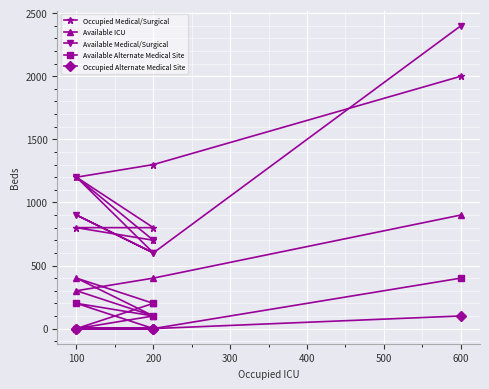

What is the total value across all series at 200?

2300